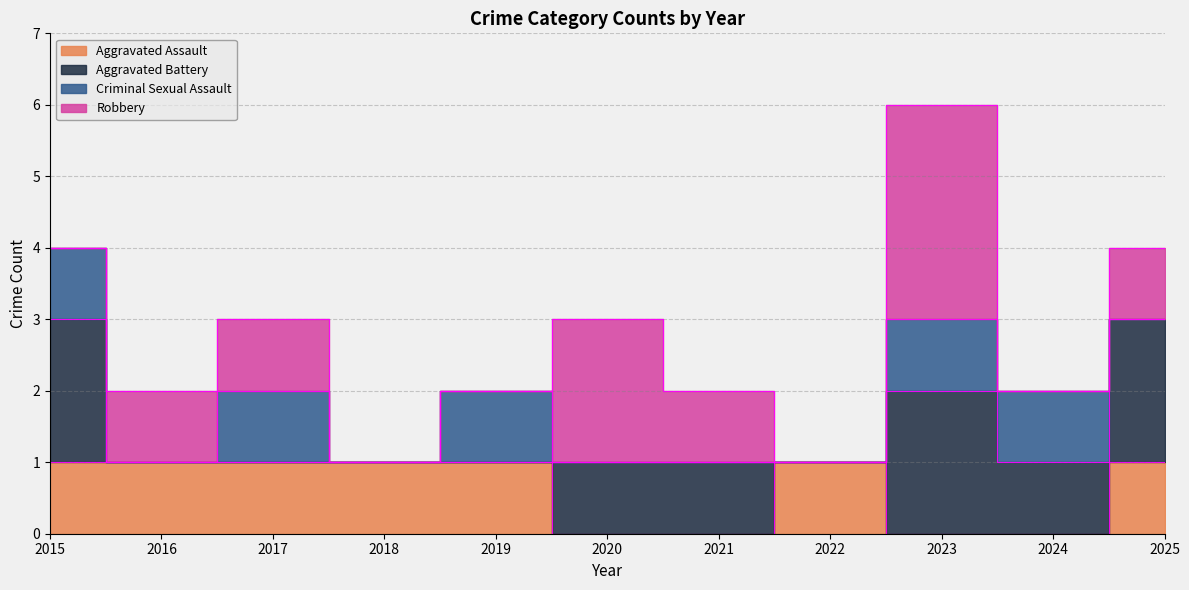

True or false: Criminal Sexual Assault has more than 0 interior local peaks.

True